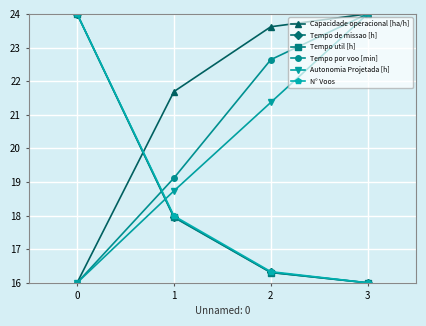

Where do Tempo por voo [min] and Tempo de missao [h] first cross each other?

0 and 1